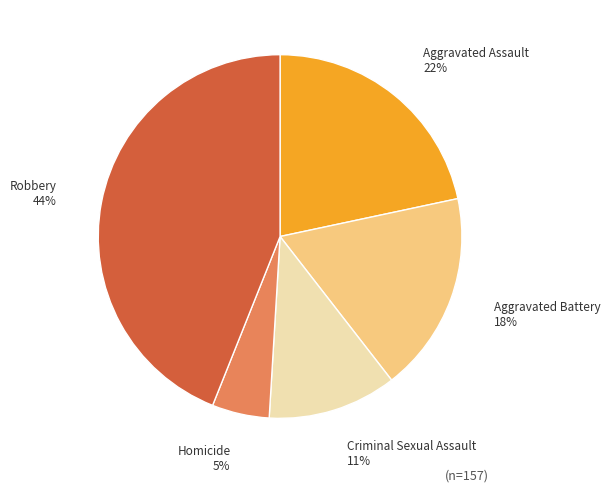

What percentage is the Aggravated Assault slice, to the nearest percent?

22%